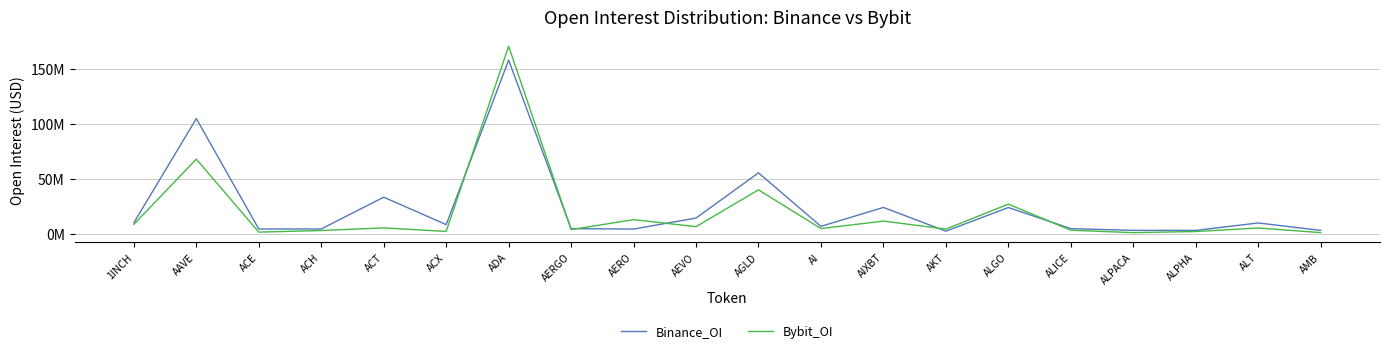

What is the label of the 19th point from the left?

ALT